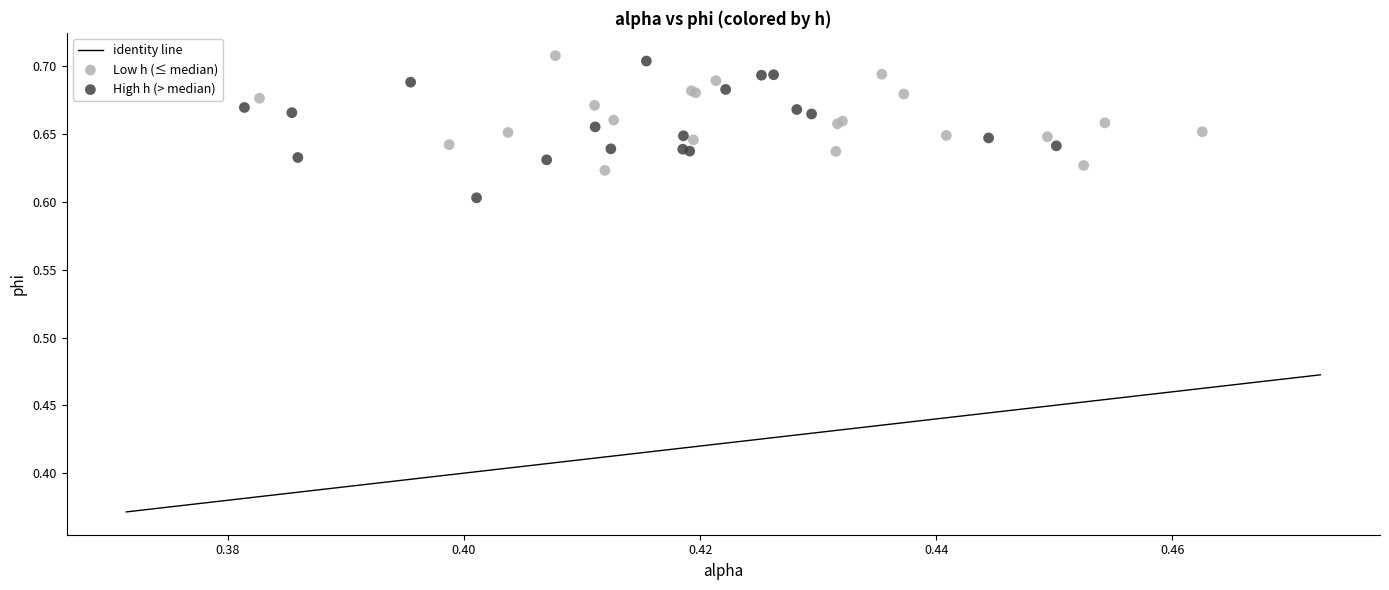

Which series contains the lowest Y value?

High h (> median)